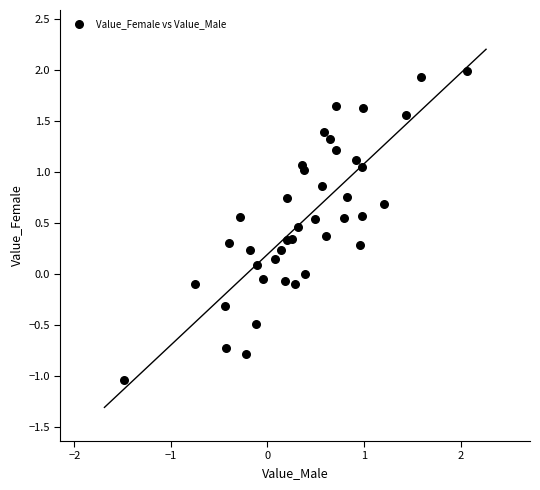

What is the range of Y values (max minus min)?

3.0